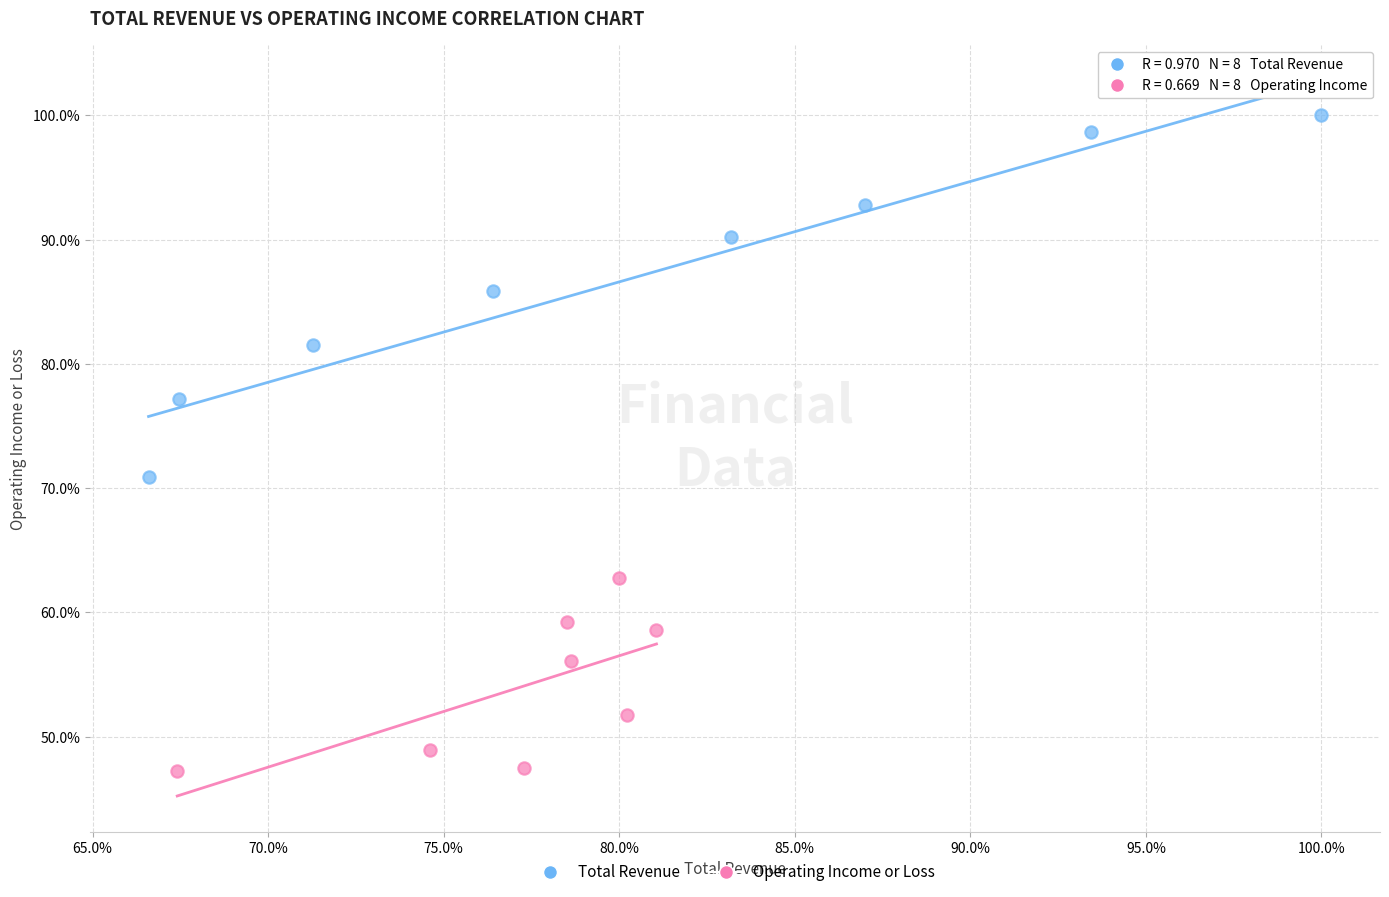

Which series reaches the maximum Y coordinate?

Total Revenue